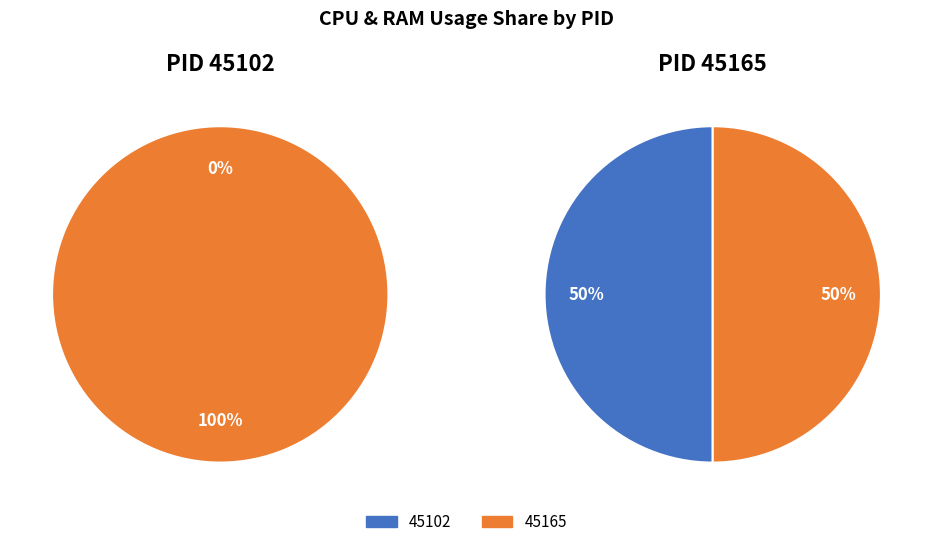

Do 45102 and 45165 together represent more than half of the pie?

Yes